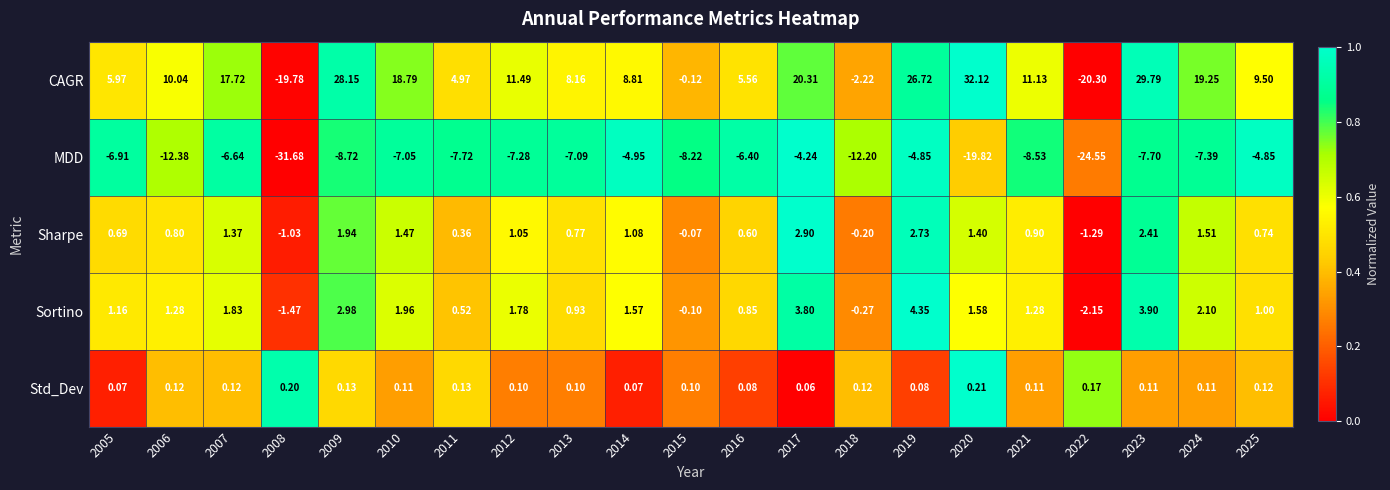

At which category does the chart reach its peak across all series?

2020